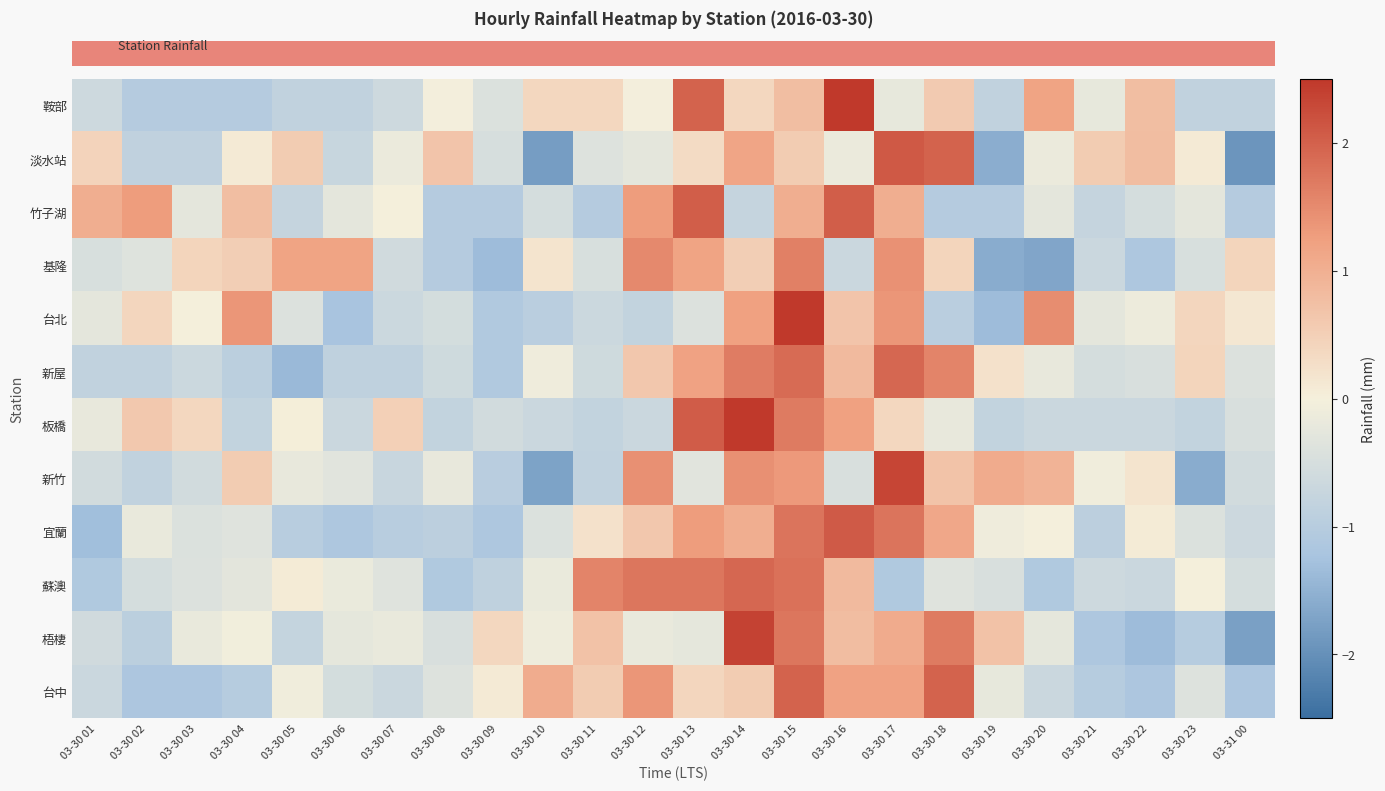

Reading left to right, extract all data points from this chart.

row_0: -0.6	-1.0	-1.0	-1.0	-0.8	-0.8	-0.6	-0.0	-0.4	0.4	0.4	-0.0	2.0	0.4	0.8	3.0	-0.2	0.6	-0.8	1.2	-0.2	0.8	-0.8	-0.8
row_1: 0.4	-0.9	-0.9	0.1	0.6	-0.7	-0.1	0.7	-0.5	-1.8	-0.4	-0.3	0.3	1.2	0.6	-0.1	2.1	2.0	-1.6	-0.1	0.6	0.8	0.1	-1.9
row_2: 1.0	1.3	-0.3	0.8	-0.8	-0.3	-0.0	-1.0	-1.0	-0.5	-1.0	1.3	2.0	-0.8	1.0	2.0	1.0	-1.0	-1.0	-0.3	-0.8	-0.5	-0.3	-1.0
row_3: -0.5	-0.4	0.4	0.5	1.2	1.2	-0.6	-1.0	-1.4	0.2	-0.5	1.5	1.2	0.5	1.6	-0.7	1.4	0.4	-1.6	-1.7	-0.7	-1.1	-0.5	0.4
row_4: -0.3	0.4	0.0	1.3	-0.4	-1.2	-0.7	-0.5	-1.1	-0.9	-0.7	-0.8	-0.4	1.2	2.7	0.7	1.3	-0.9	-1.3	1.5	-0.3	-0.1	0.4	0.1
row_5: -0.8	-0.8	-0.7	-0.9	-1.4	-0.9	-0.9	-0.6	-1.1	-0.1	-0.6	0.6	1.2	1.7	1.9	0.8	1.9	1.6	0.2	-0.2	-0.5	-0.5	0.4	-0.4
row_6: -0.2	0.6	0.4	-0.8	0.0	-0.7	0.5	-0.8	-0.6	-0.7	-0.8	-0.7	2.1	2.8	1.7	1.2	0.4	-0.2	-0.8	-0.7	-0.7	-0.7	-0.8	-0.5
row_7: -0.6	-0.8	-0.6	0.6	-0.2	-0.3	-0.7	-0.2	-1.0	-1.7	-0.8	1.4	-0.3	1.4	1.3	-0.5	2.3	0.7	1.1	0.9	-0.1	0.2	-1.6	-0.6
row_8: -1.3	-0.2	-0.4	-0.3	-1.0	-1.1	-1.0	-0.9	-1.1	-0.4	0.2	0.6	1.3	1.0	1.8	2.1	1.8	1.1	-0.1	-0.0	-0.9	0.1	-0.4	-0.7
row_9: -1.1	-0.5	-0.4	-0.3	0.1	-0.2	-0.3	-1.1	-0.9	-0.2	1.6	1.8	1.8	1.9	1.8	0.8	-1.1	-0.3	-0.5	-1.1	-0.6	-0.7	0.0	-0.5
row_10: -0.6	-0.9	-0.2	-0.0	-0.8	-0.2	-0.2	-0.5	0.4	-0.1	0.7	-0.2	-0.2	2.4	1.7	0.8	1.1	1.7	0.7	-0.2	-1.1	-1.3	-1.0	-1.8
row_11: -0.7	-1.2	-1.2	-1.0	-0.1	-0.5	-0.7	-0.4	0.1	1.0	0.6	1.4	0.4	0.6	2.0	1.2	1.2	2.0	-0.2	-0.7	-1.0	-1.2	-0.4	-1.2